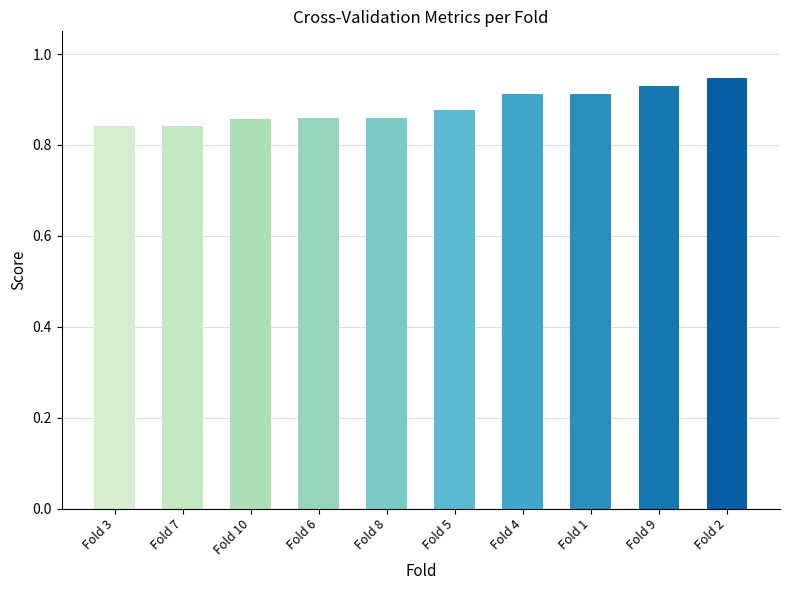

What is the difference between the second highest and second lowest values?

0.1